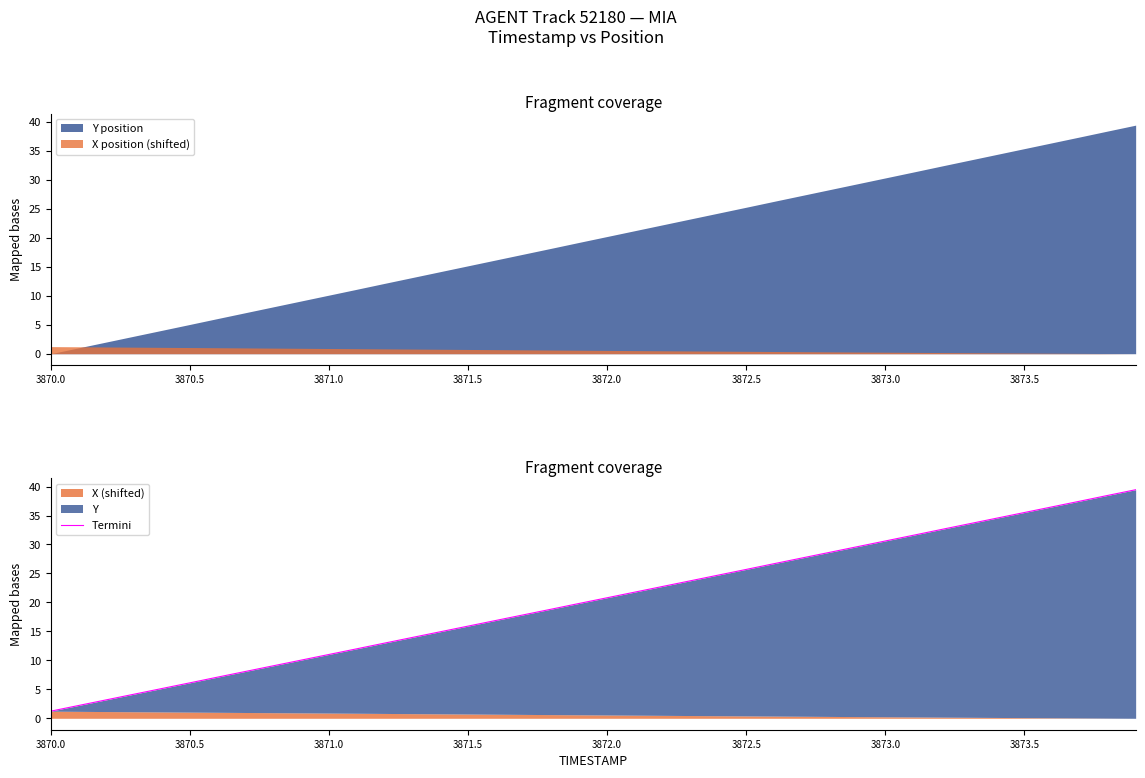

How many data points does each series have?

40